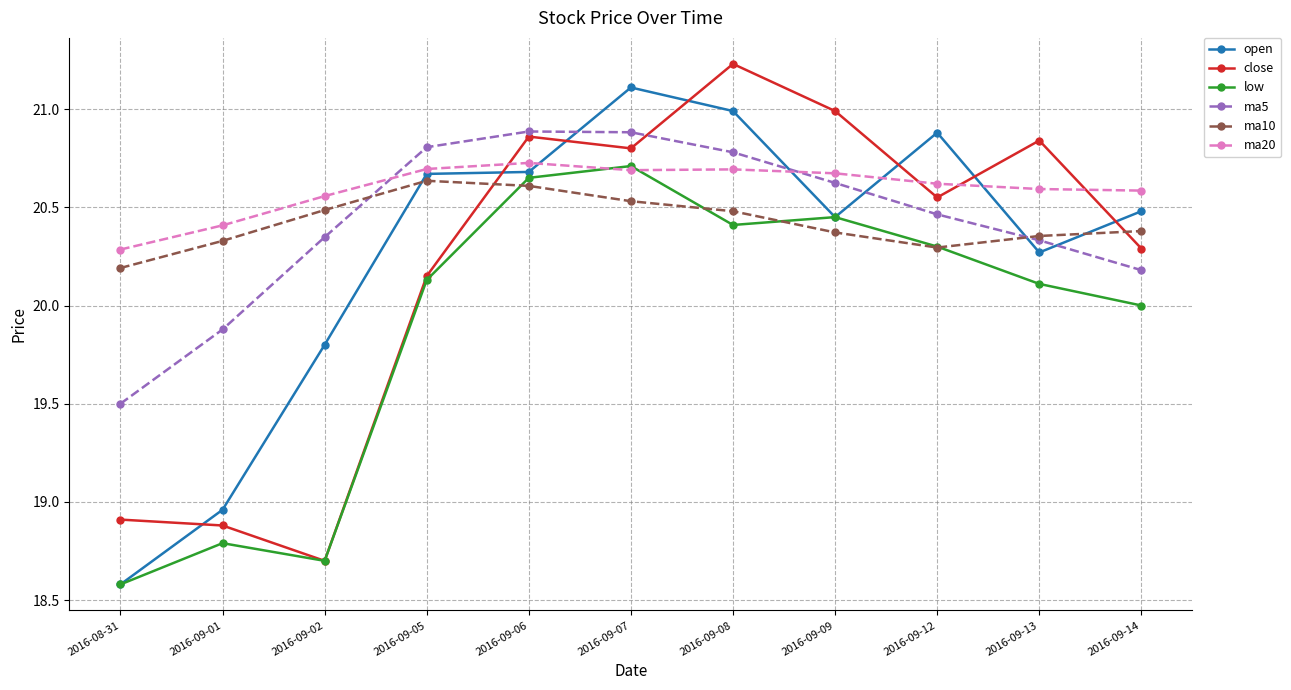

How many lines are shown in the chart?

6